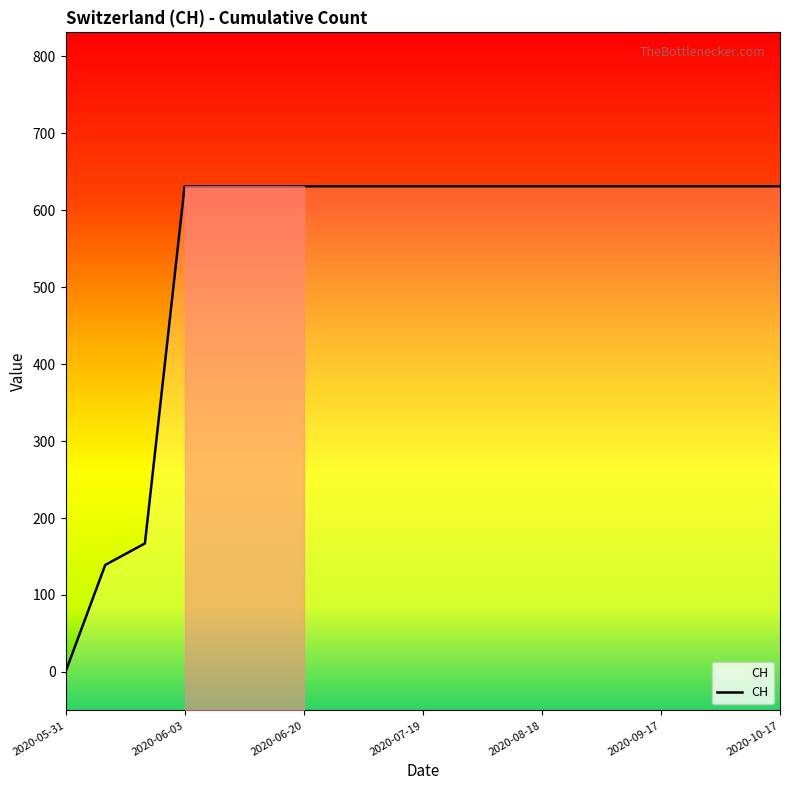

Rank the categories by value from lowest to highest.

2020-05-31, 2020-06-01, 2020-06-02, 2020-06-03, 2020-06-04, 2020-06-10, 2020-06-20, 2020-06-30, 2020-07-09, 2020-07-19, 2020-07-29, 2020-08-08, 2020-08-18, 2020-08-28, 2020-09-07, 2020-09-17, 2020-09-27, 2020-10-07, 2020-10-17